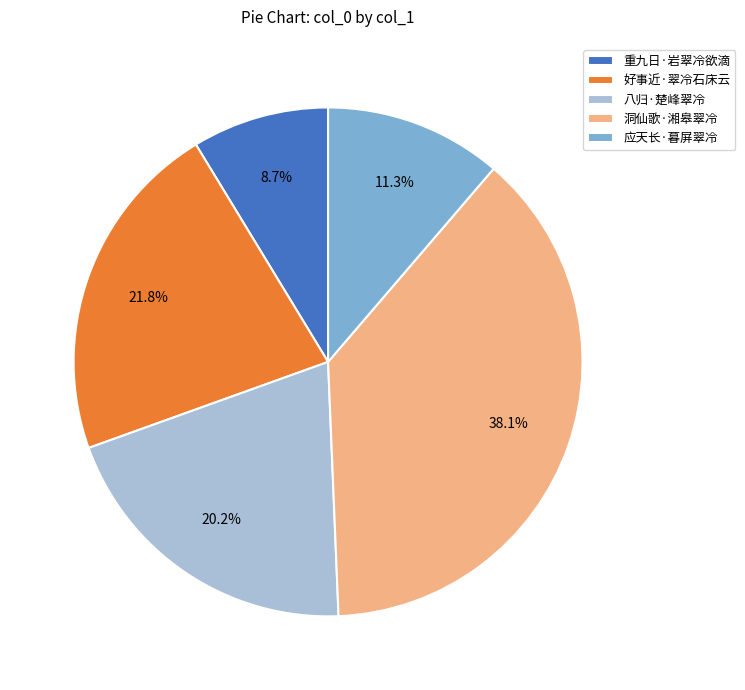

How much of the chart is everything except 洞仙歌·湘皋翠冷?

61.9%